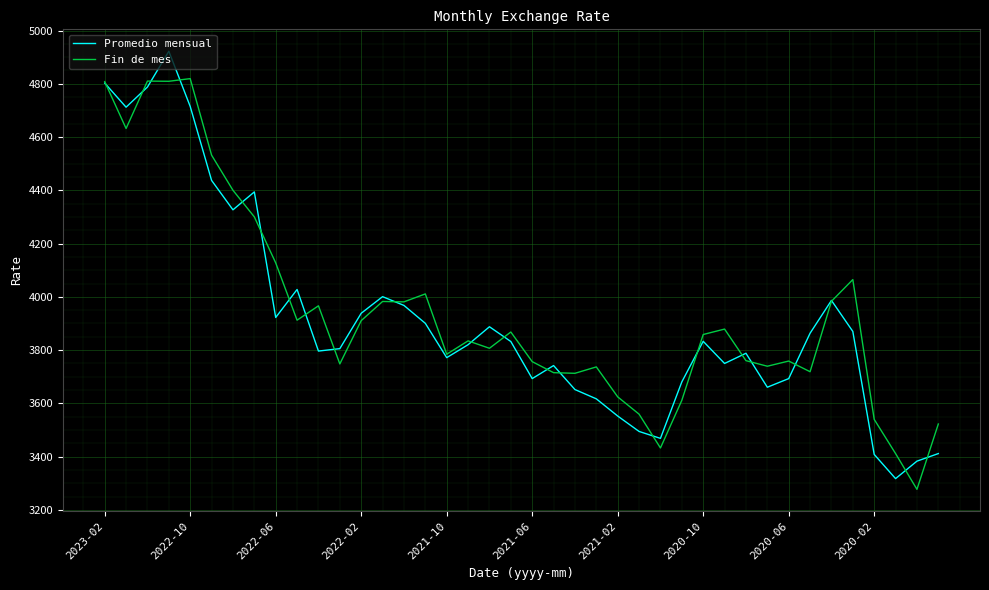

What is the maximum value shown in the chart?

4922.3